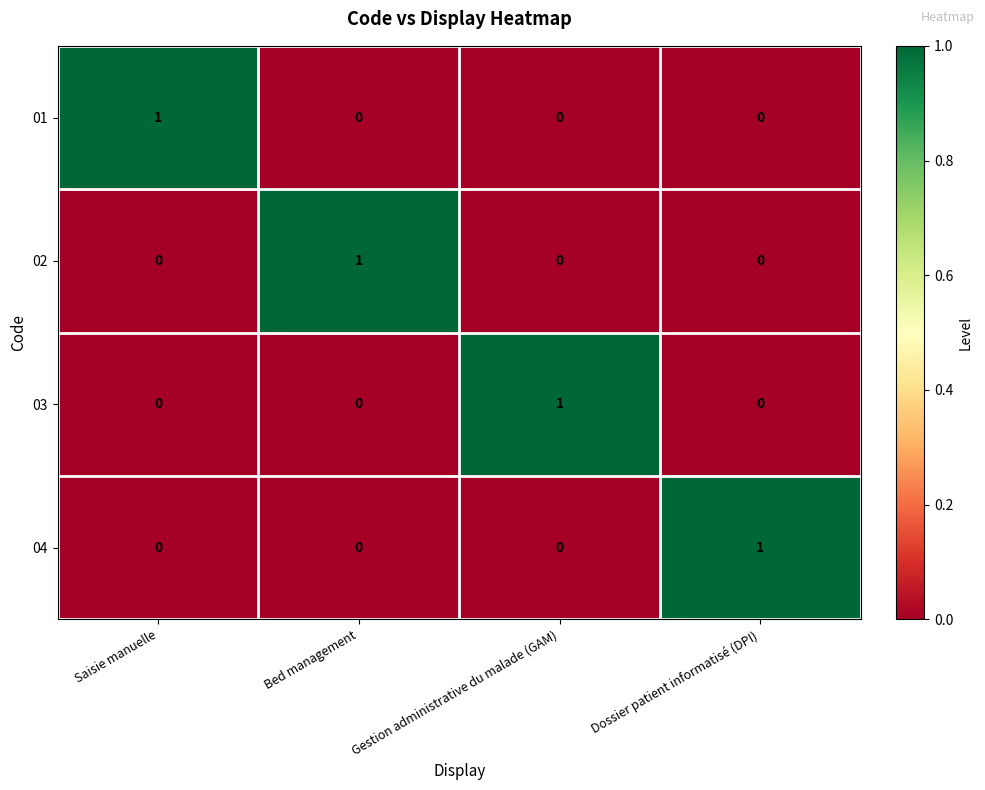

The value of 04 at Dossier patient informatisé (DPI) is 1. True or false?

True